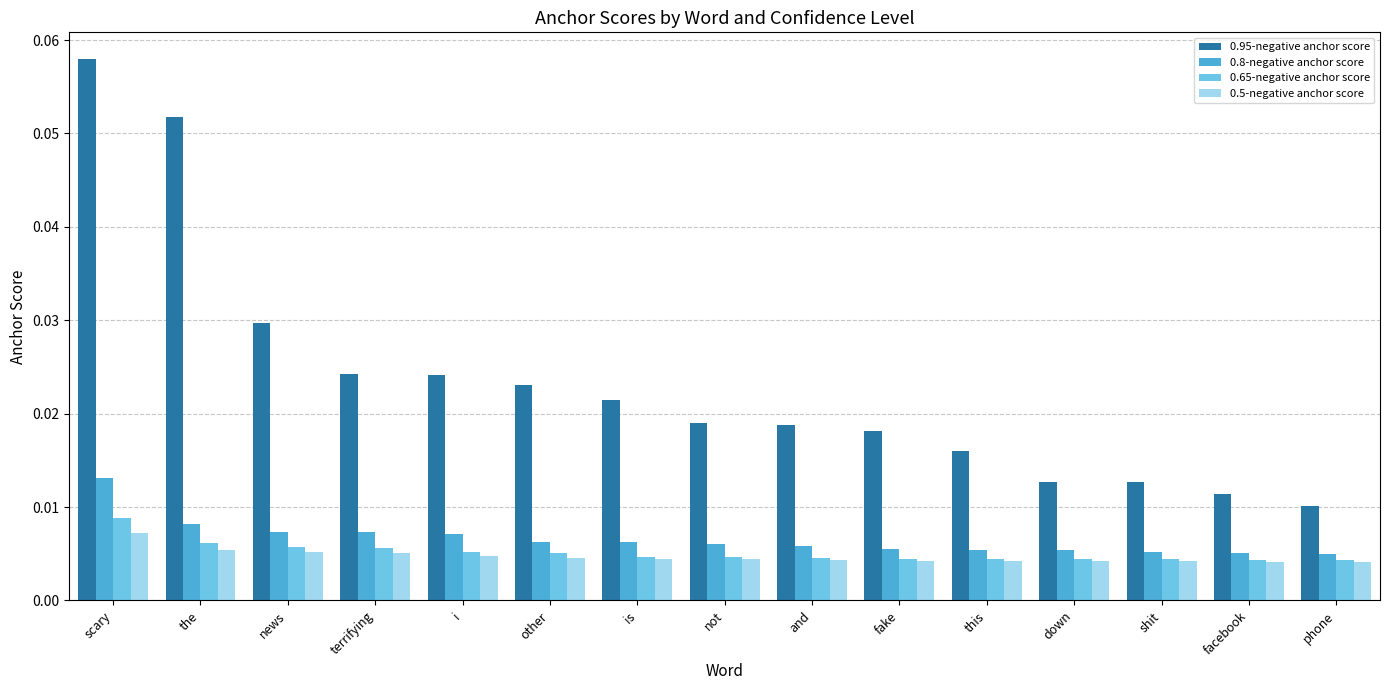

How many groups of bars are there?

15